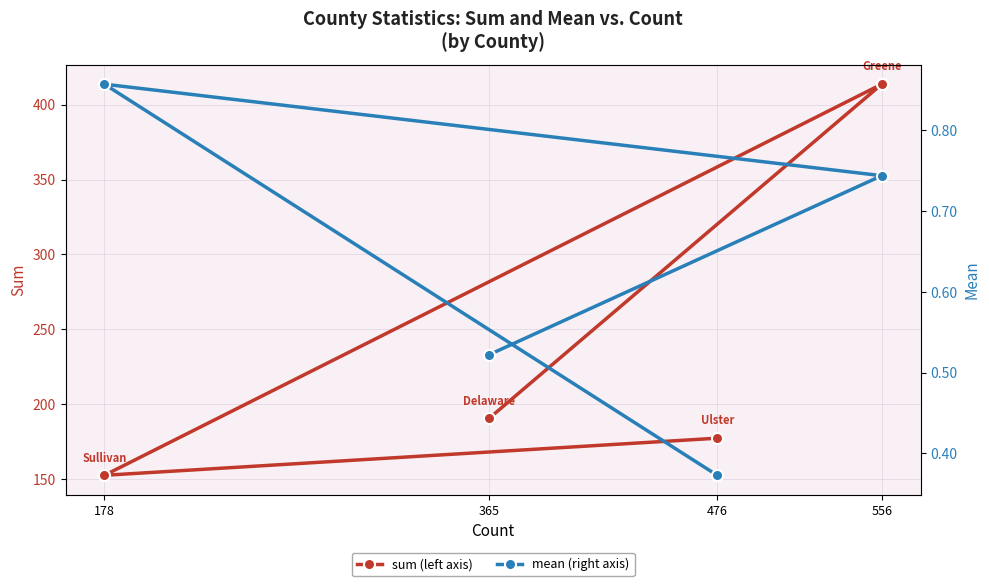

Which category has the highest value across all series?

556